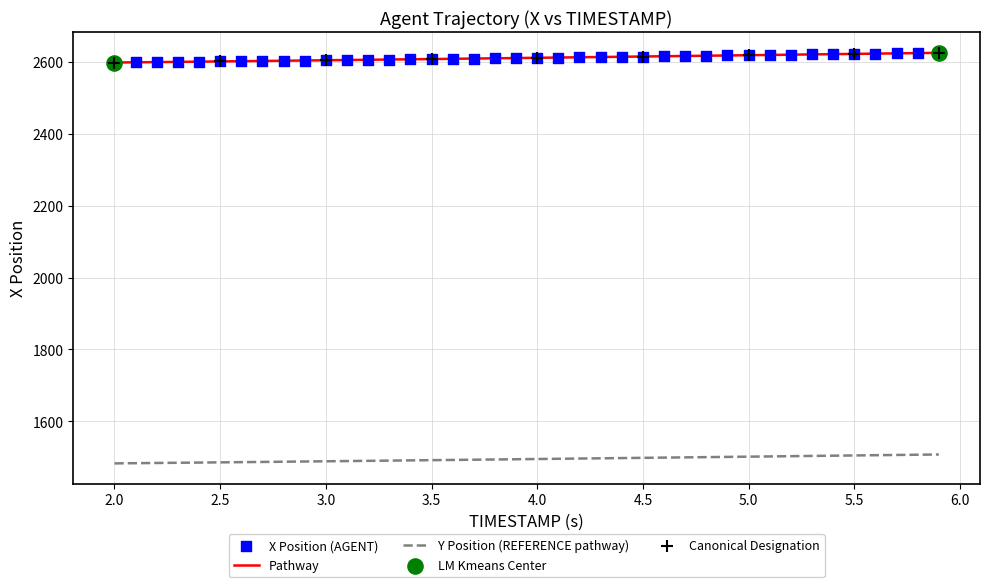

What is the maximum value shown in the chart?

2626.1